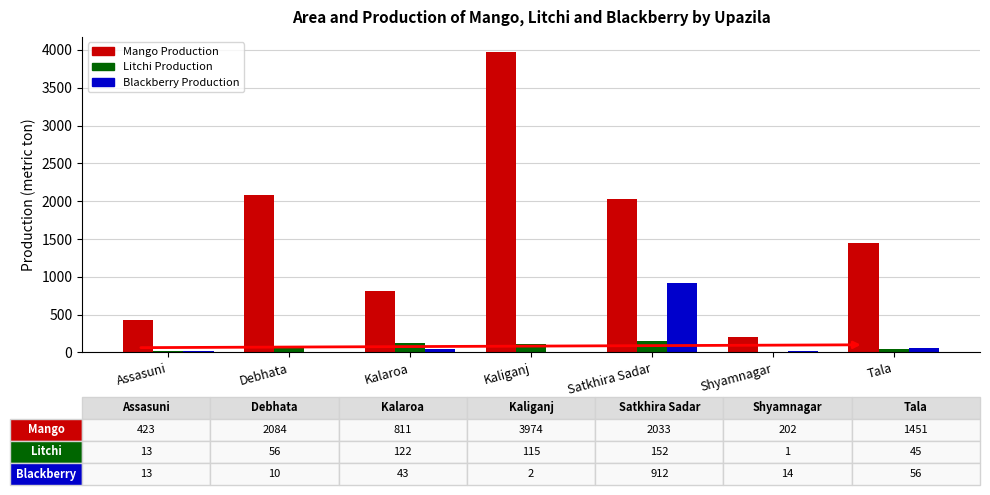

What are all the series names shown in the legend?

Mango Production, Litchi Production, Blackberry Production